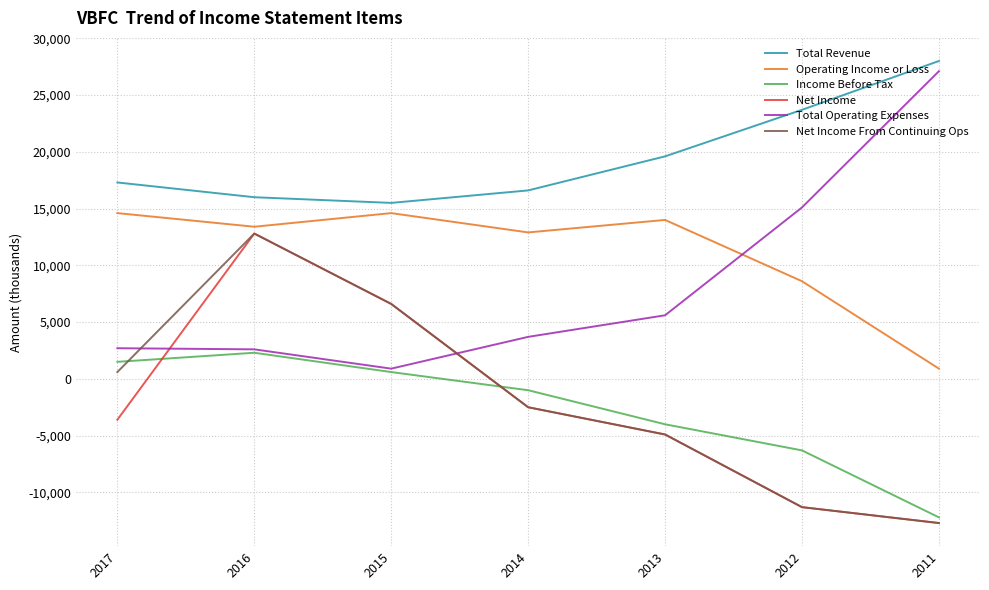

How many categories are shown in the chart?

7